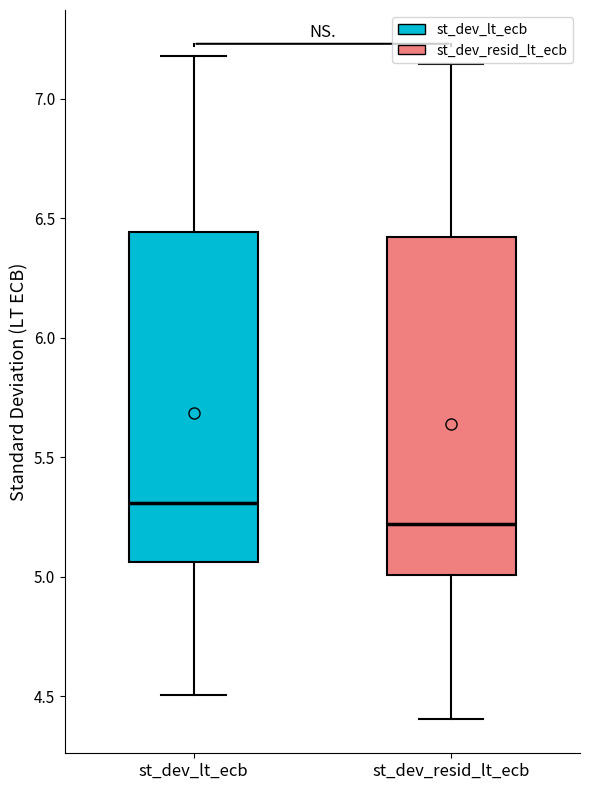

Which box's median line is the highest?

st_dev_lt_ecb